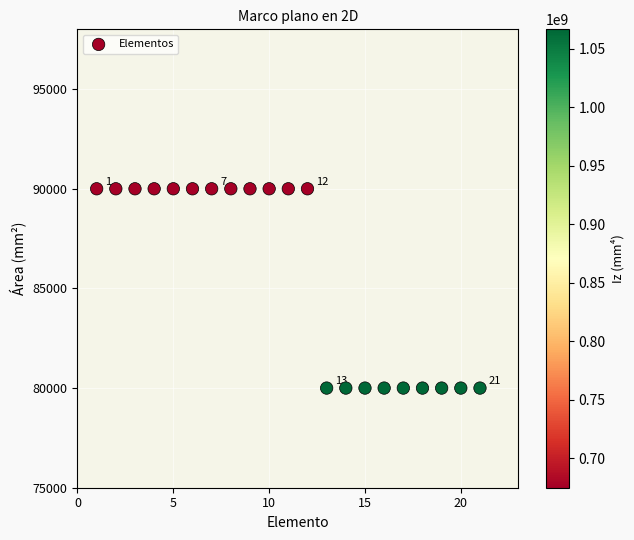

What is the range of X values (max minus min)?

20